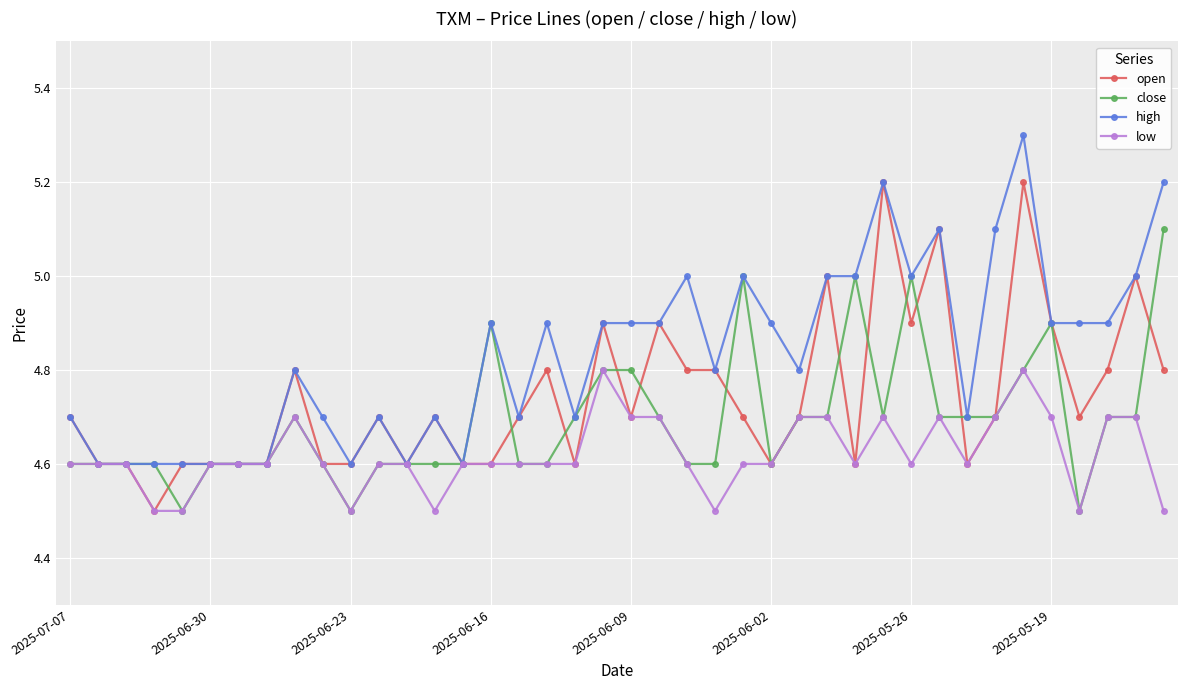

True or false: close has more than 1 interior local peaks.

True